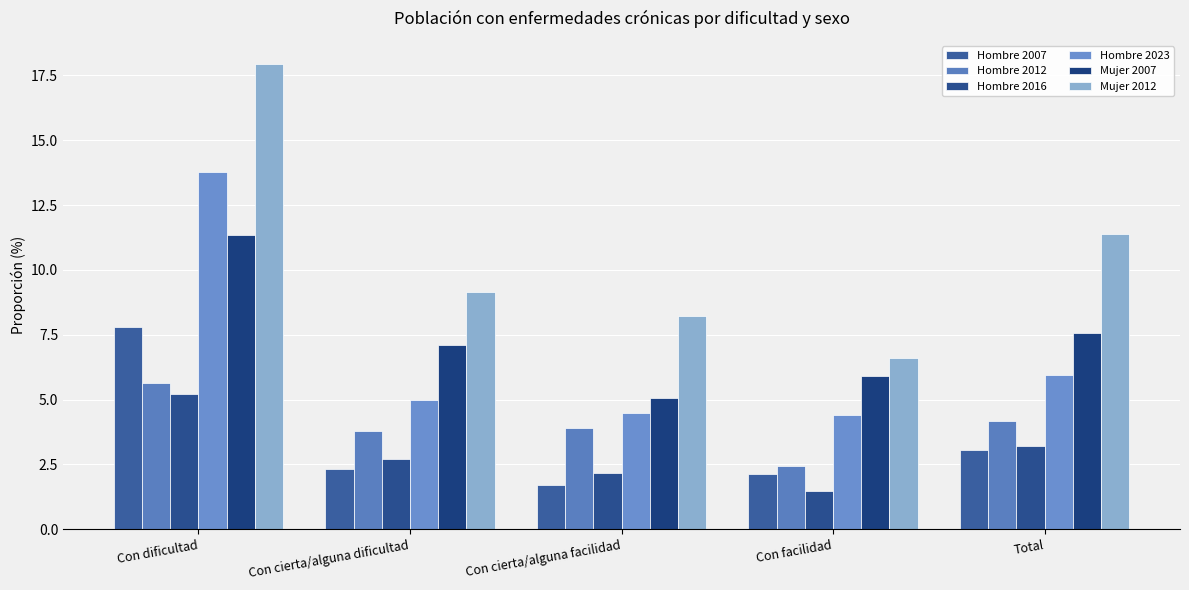

Count the number of data series in this chart.

6